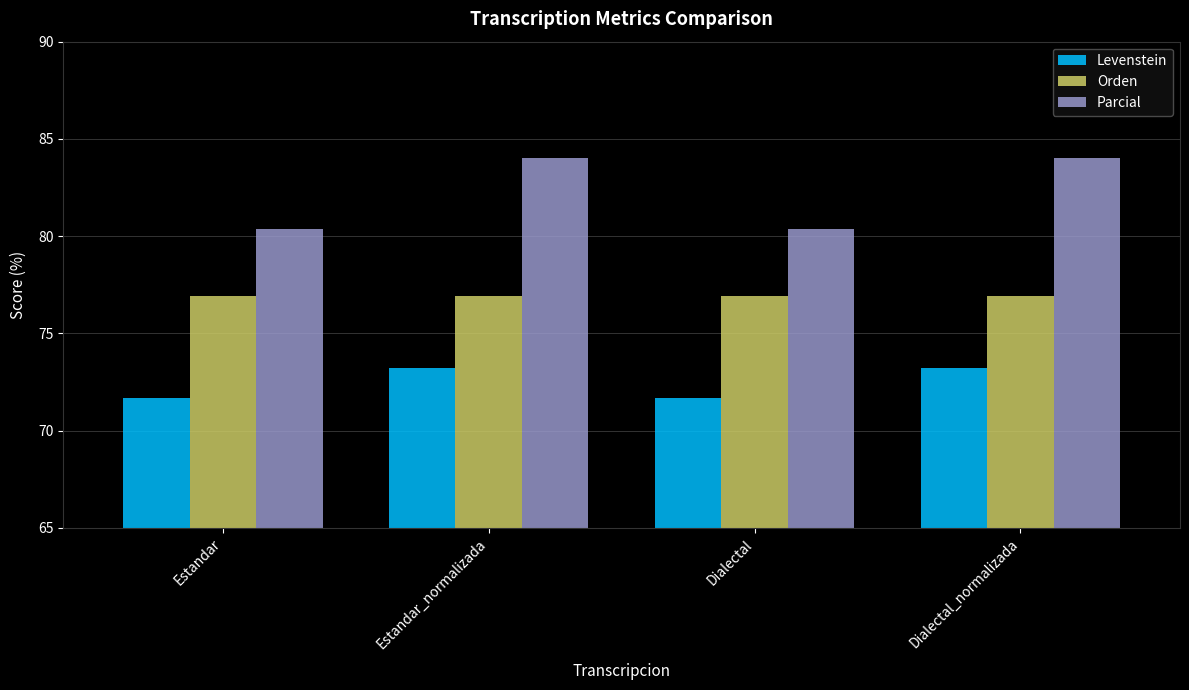

Are the bars horizontal?

No